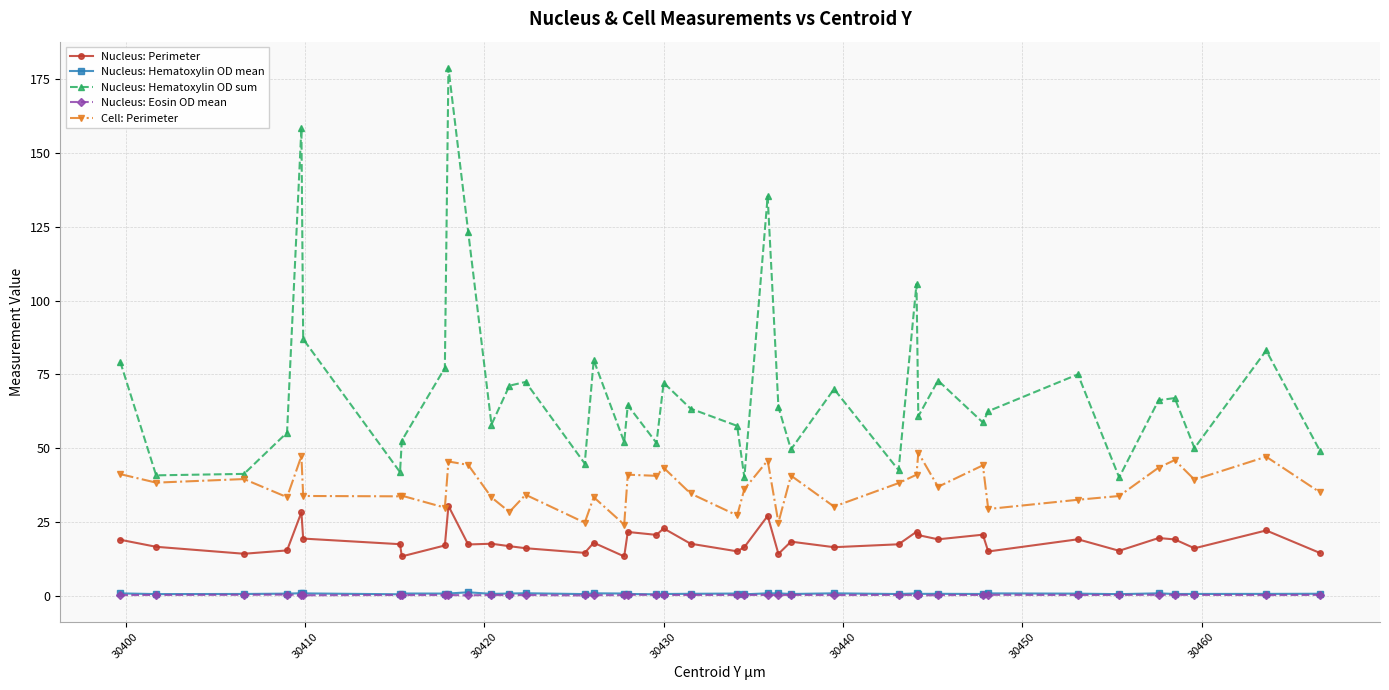

Which series has the largest range (max minus min)?

Nucleus: Hematoxylin OD sum